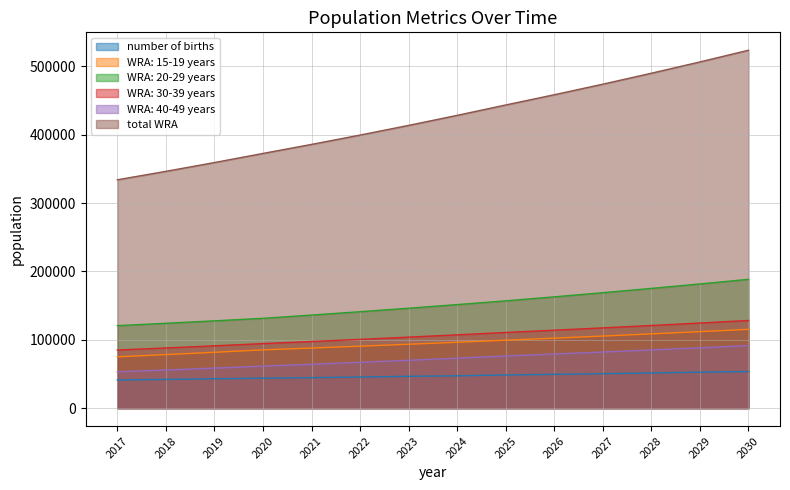

Reading right to left, transcribe all the data shown in this chart.

number of births: 53601.0	52622.9	51449.1	50471.0	49492.9	48514.8	47341.0	46558.5	45580.4	44602.3	43819.8	43037.3	42059.2	41276.7
WRA: 15-19 years: 115289.5	111919.3	108647.6	105471.5	102388.3	99395.2	96391.6	93478.8	90654.1	87914.6	85258.0	81724.9	78338.2	75091.8
WRA: 20-29 years: 188471.4	181709.3	175189.8	168904.2	162844.1	157001.5	151514.8	146219.8	141109.9	136178.5	131419.5	127748.0	124179.0	120709.8
WRA: 30-39 years: 128262.1	124552.0	120949.3	117450.7	114053.4	110754.3	107286.0	103926.4	100671.9	97519.3	94465.5	91224.4	88094.6	85072.1
WRA: 40-49 years: 91567.8	88303.0	85154.6	82118.4	79190.6	76367.1	73129.6	70029.4	67060.5	64217.6	61495.2	58592.4	55826.7	53191.5
total WRA: 523590.8	506483.6	489941.2	473944.9	458476.4	443518.1	428322.0	413654.4	399496.4	385830.1	372638.2	359289.7	346438.5	334065.2